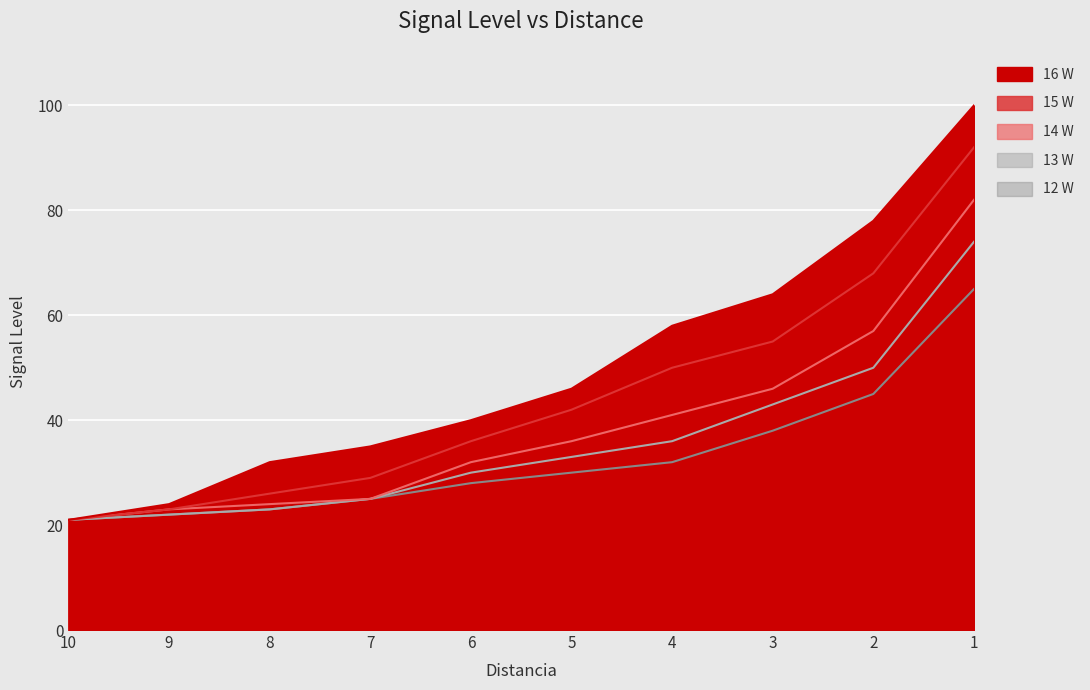

What is the greatest value displayed?

100